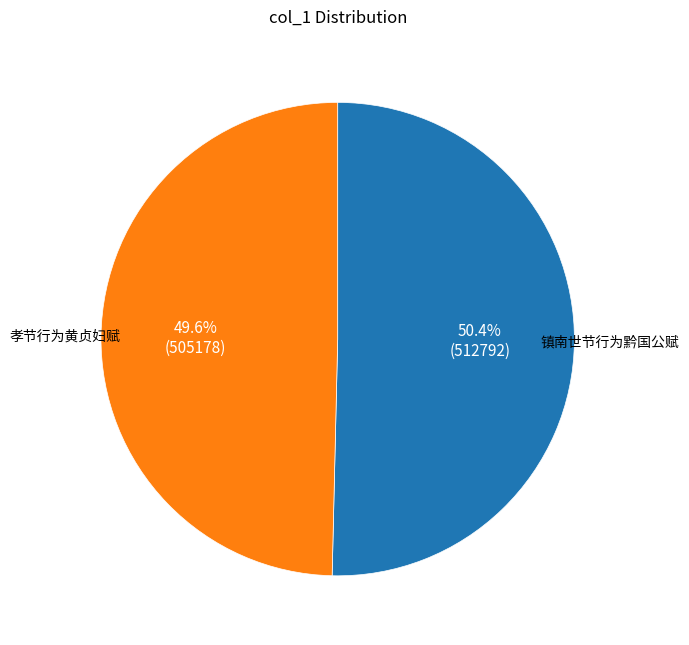

How many slices are in this pie chart?

2